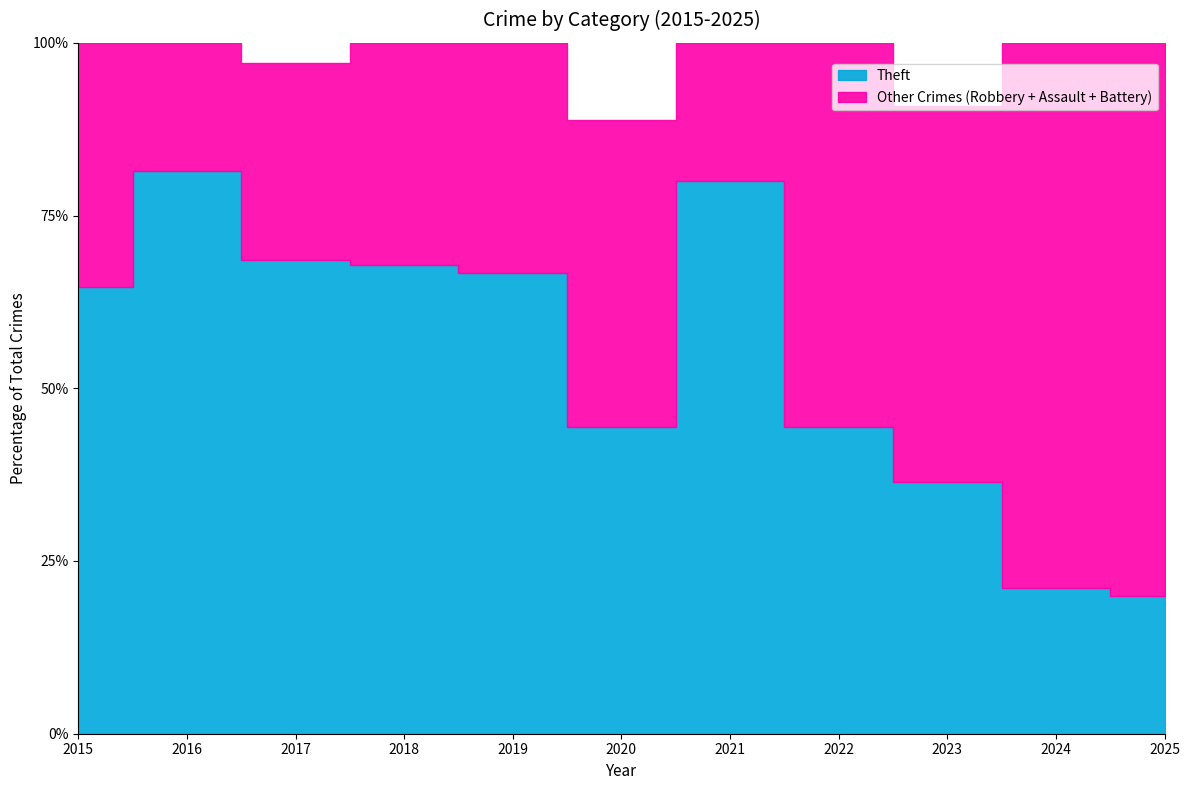

True or false: Aggravated Battery and Theft intersect in this chart.

False